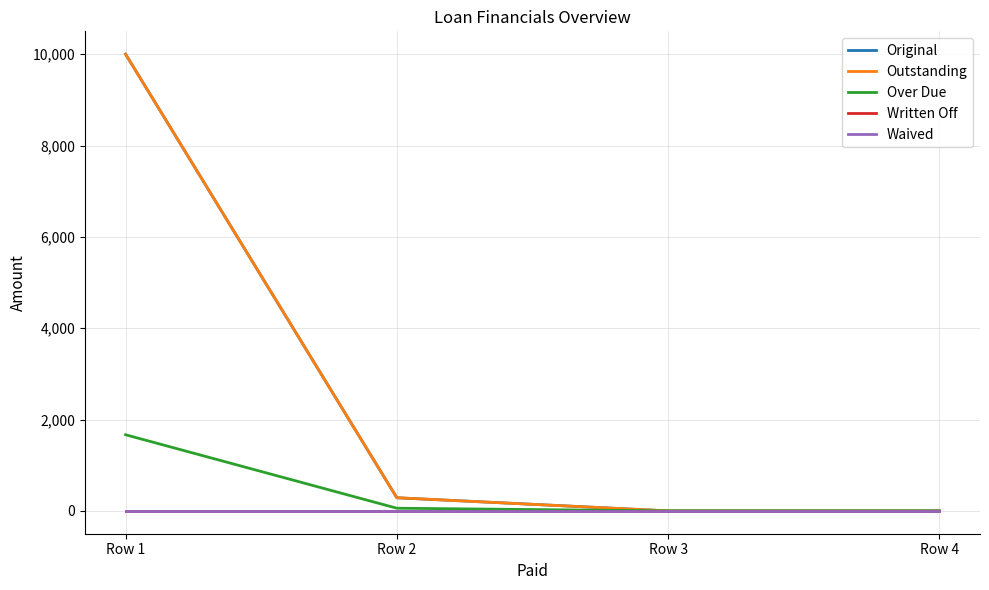

Rank the categories by Over Due value from lowest to highest.

Row 3, Row 4, Row 2, Row 1